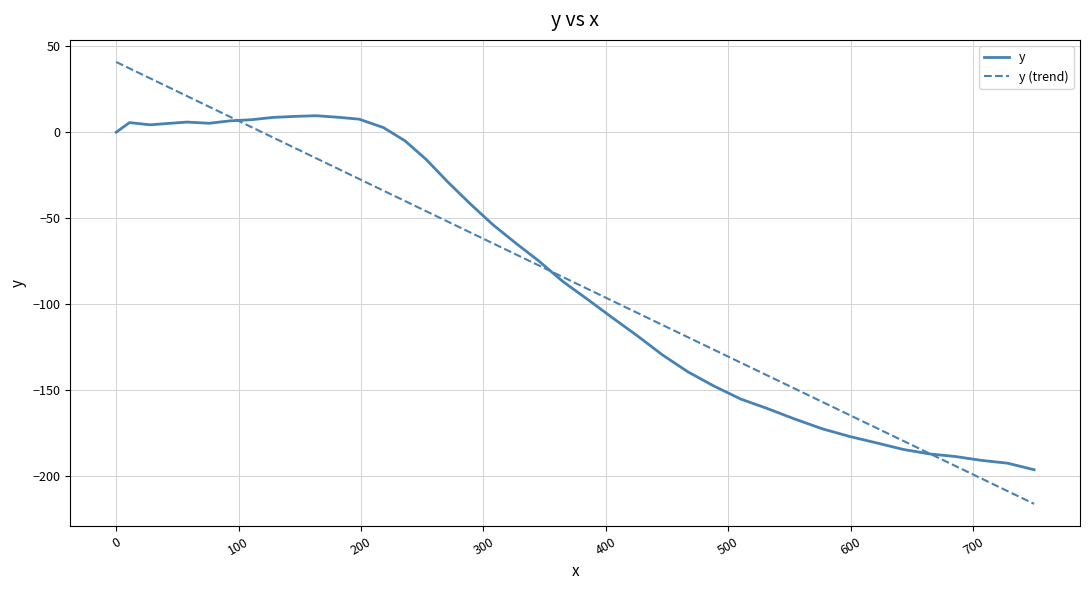

What is the greatest value displayed?

40.8